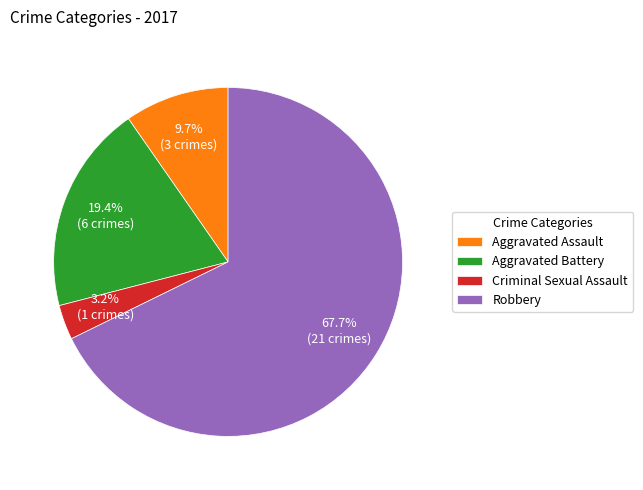

The Aggravated Battery slice represents 19% of the pie. True or false?

True